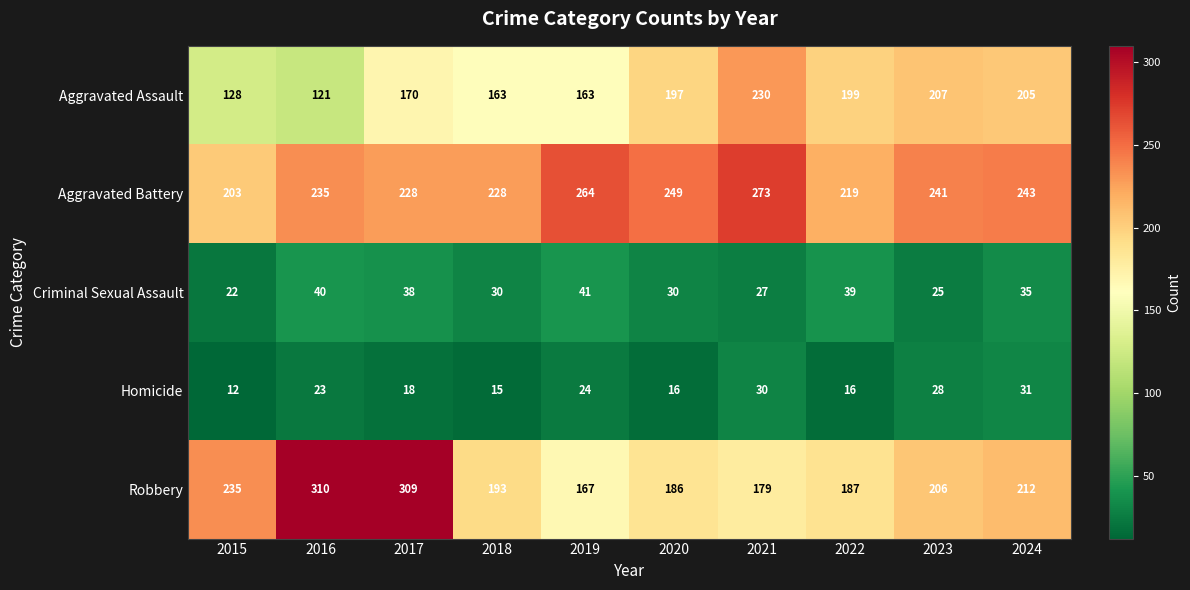

What is the total value across all series at 2024?

726